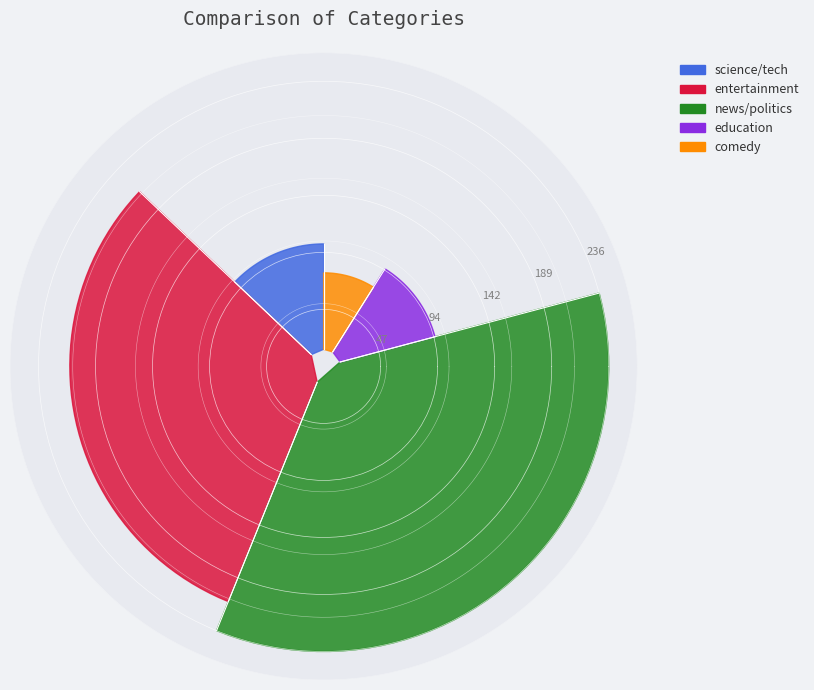

To the nearest percent, what is the average slice percentage?

20%